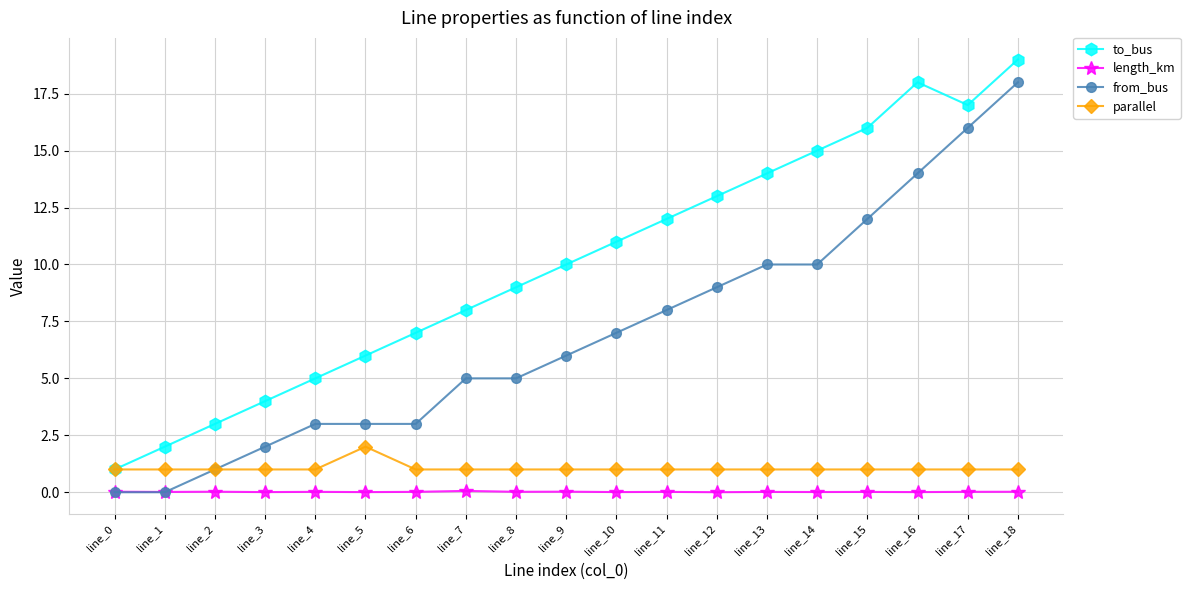

What is the difference between the highest and lowest values at line_13?

14.0